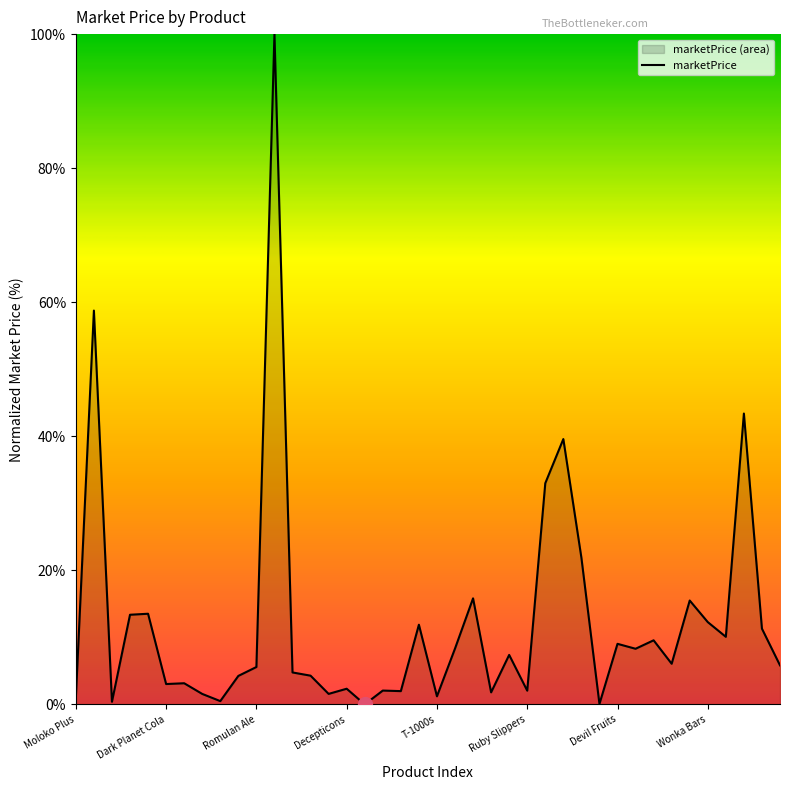

What is the sum of the values at Golems and Nuka-cola?

1.6